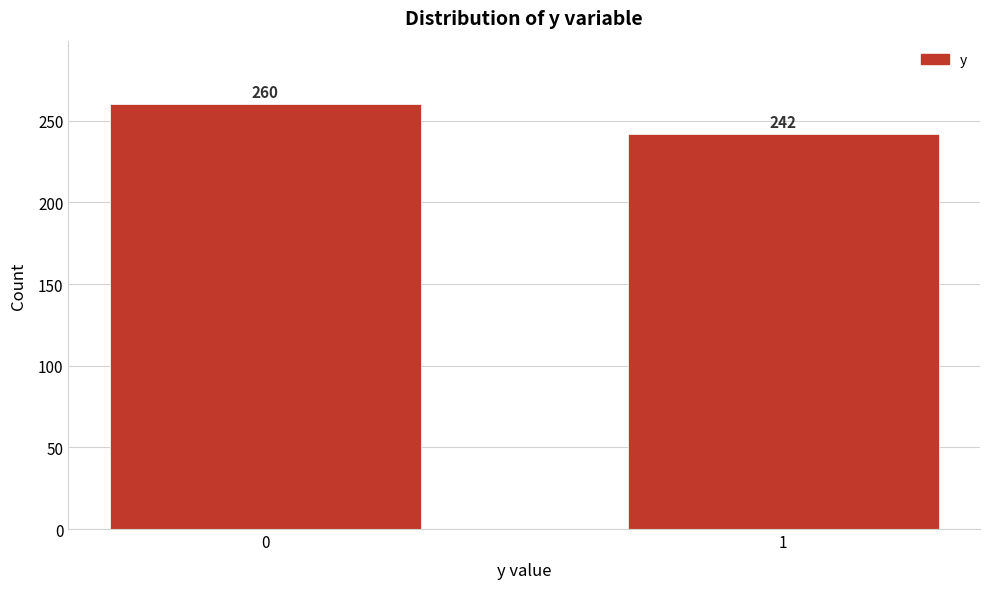

Reading left to right, list all the values displayed in this chart.

260	242